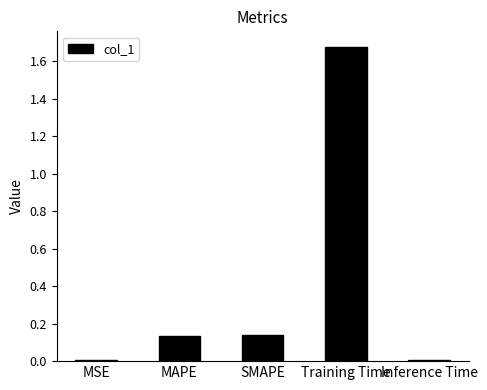

What position from the left is MAPE?

2